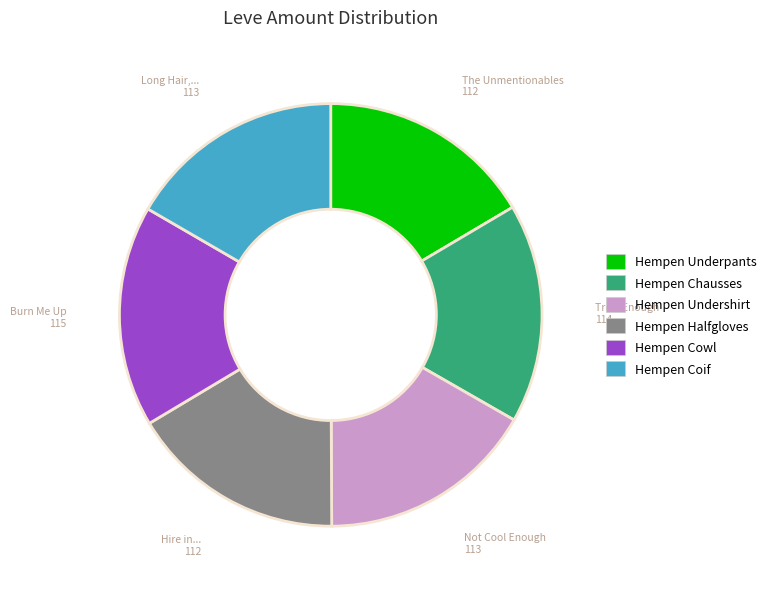

Is there any slice that represents more than half of the pie?

No